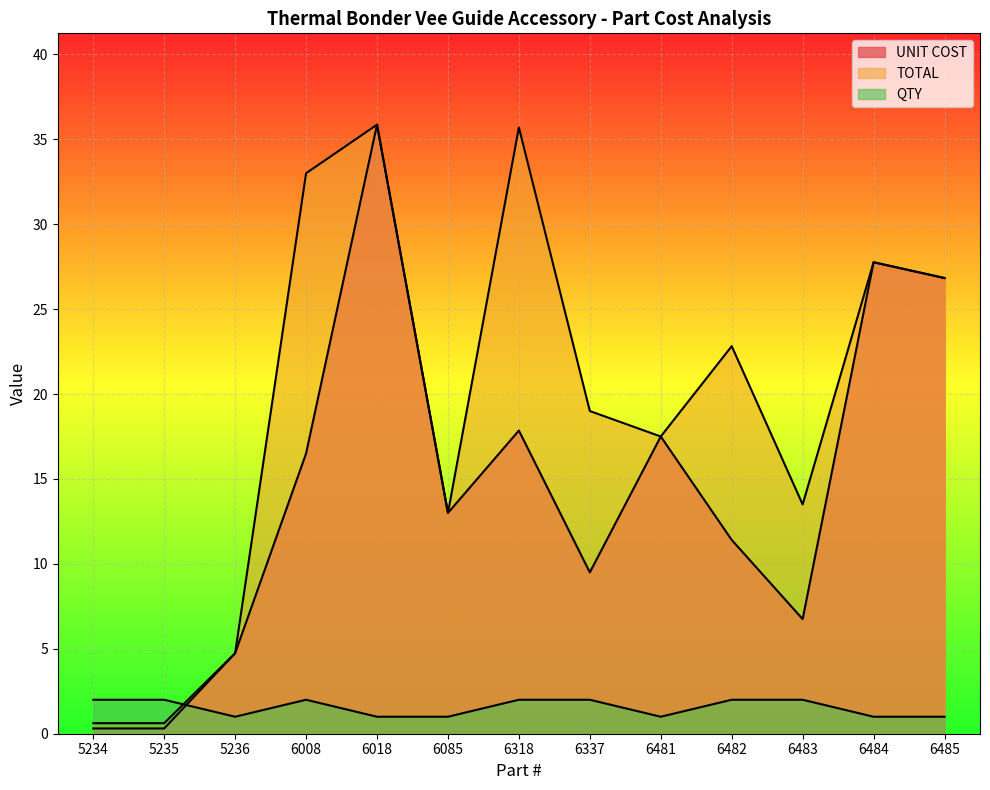

What is the difference between the highest and lowest values at 6008?

31.0